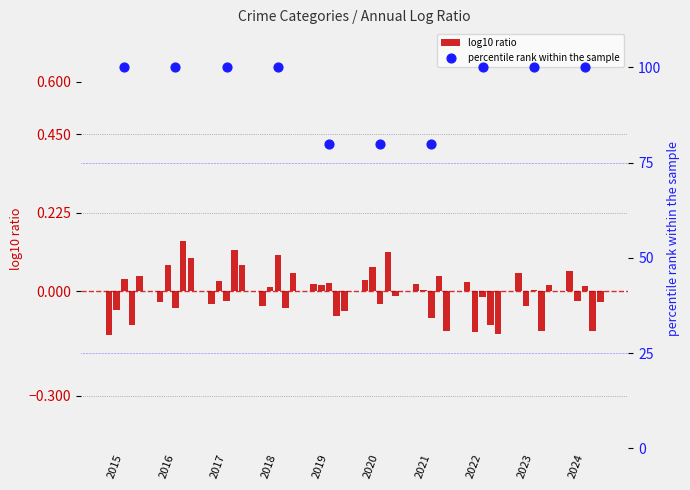

Which series reaches the maximum Y coordinate?

percentile rank within the sample